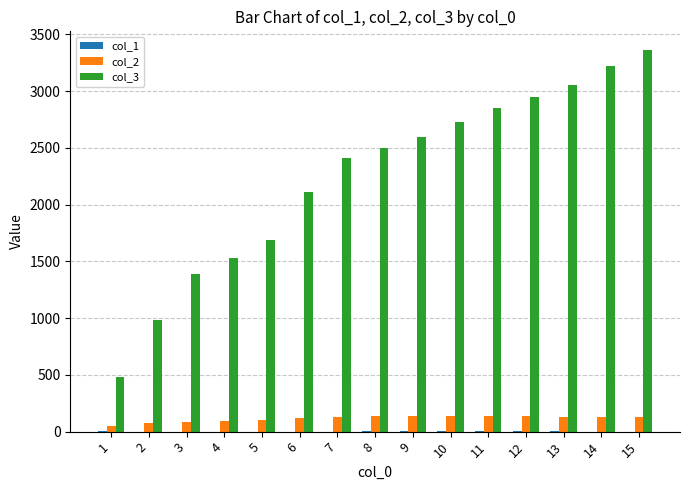

Which series has the largest total across all categories?

col_3